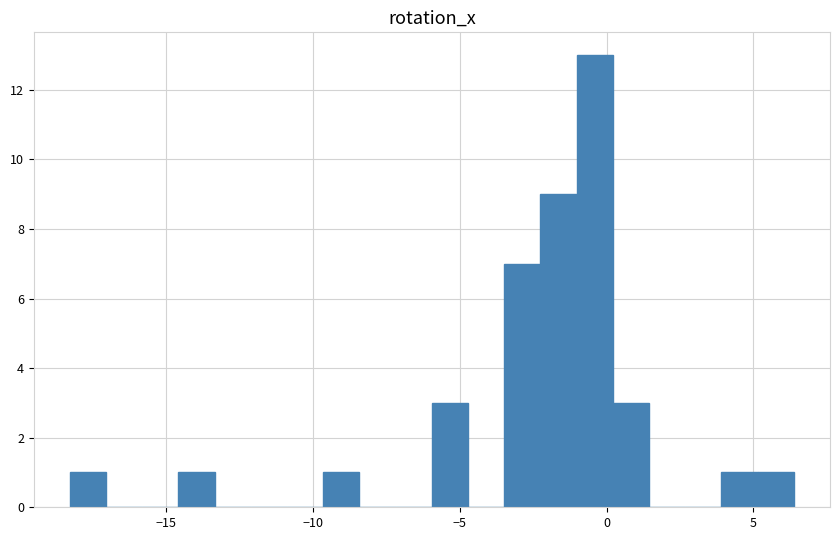

Read against the x-axis, roughly where is the centre of the tallest bar?

-0.5